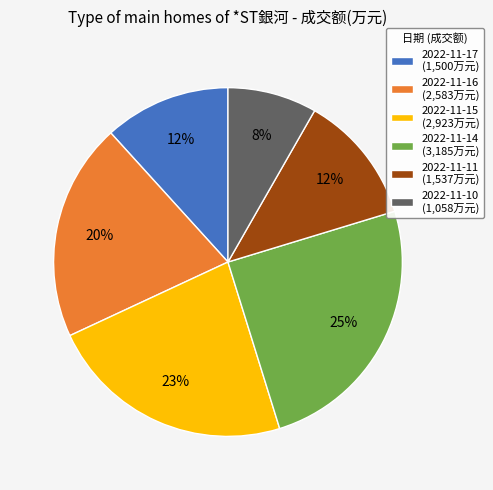

How many segments does this pie chart have?

6